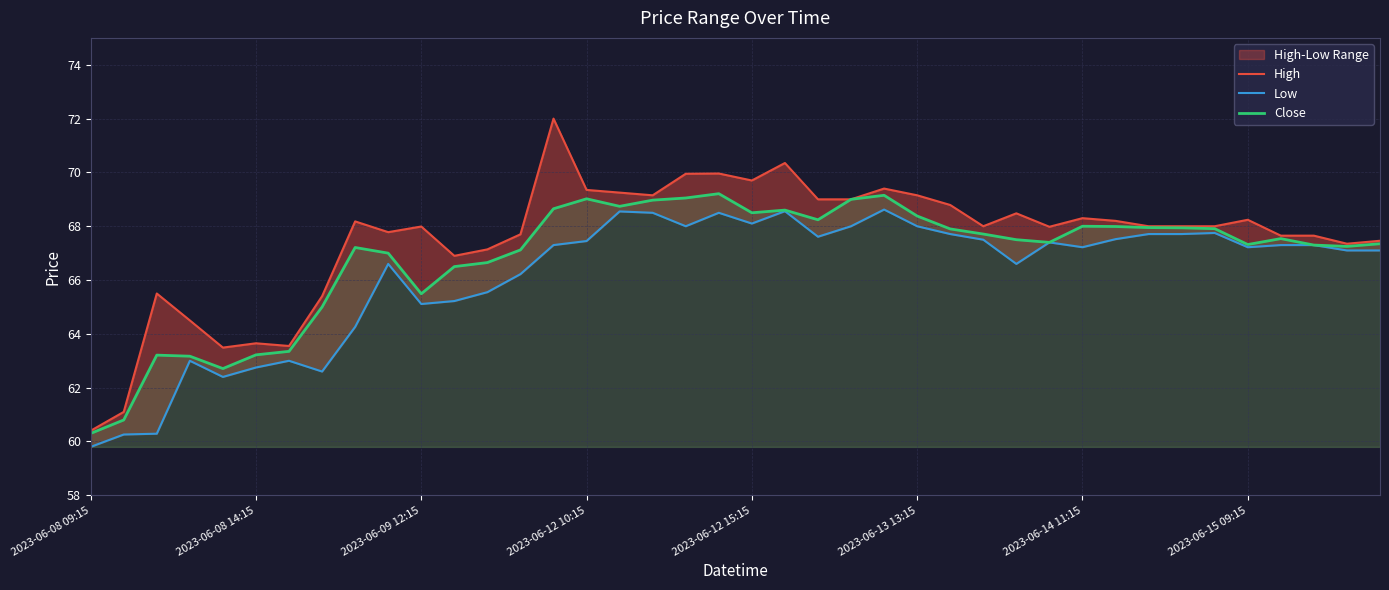

The Close series shows 35.5 at 9. True or false?

False